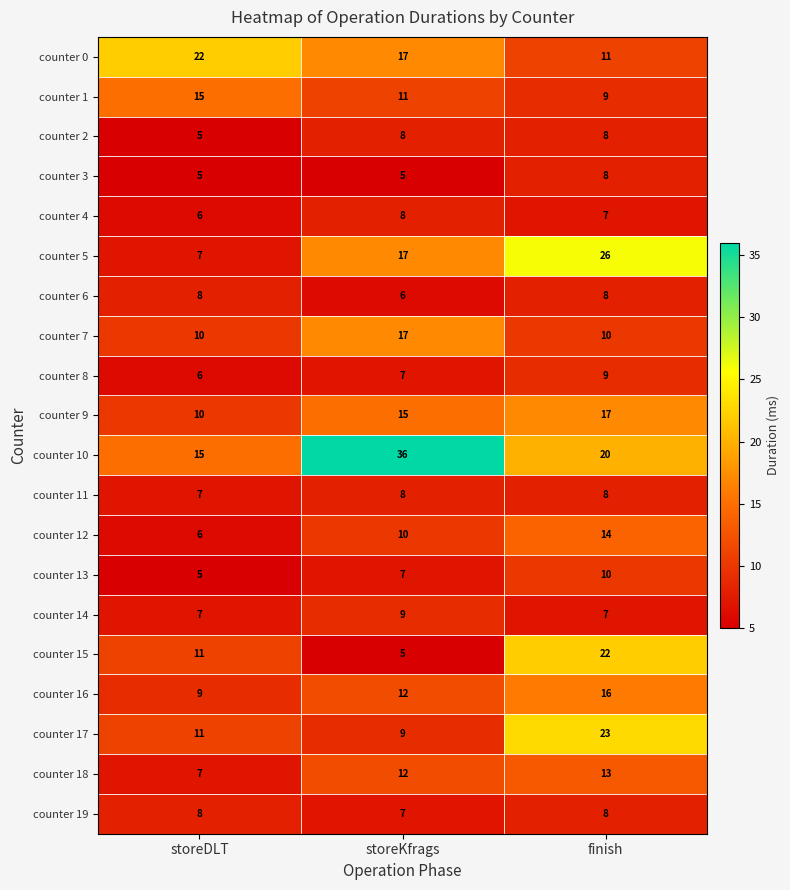

The counter 9 series shows 28 at finish. True or false?

False